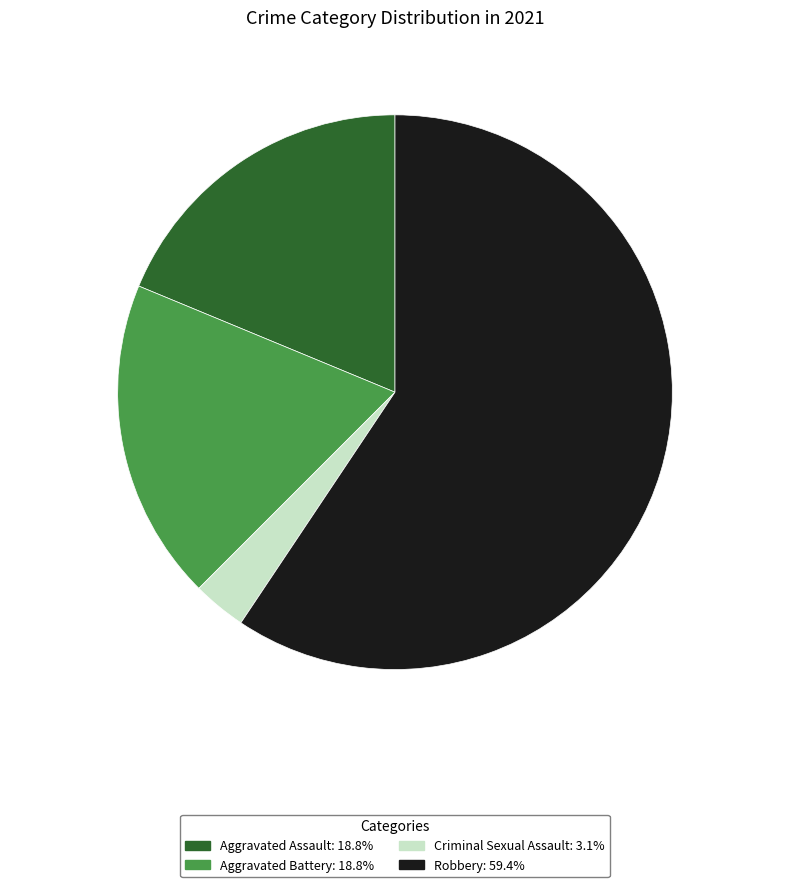

What is the ratio of the value at Robbery: 59.4% to the value at Aggravated Assault: 18.8%?

3.2